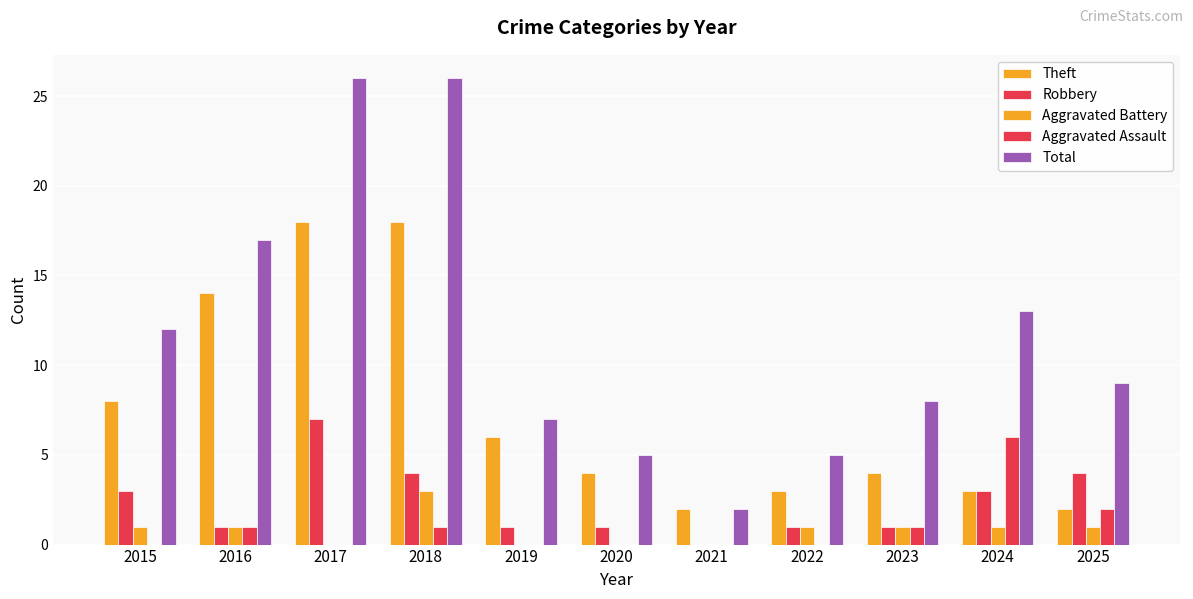

Which series has the largest total across all categories?

Total